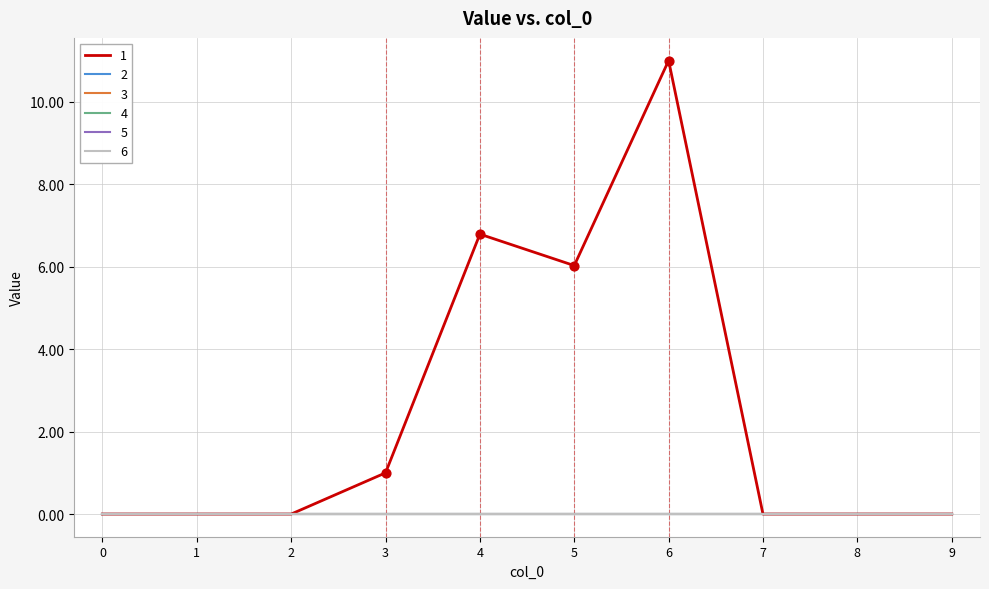

Is this an area chart (filled region under the line)?

No